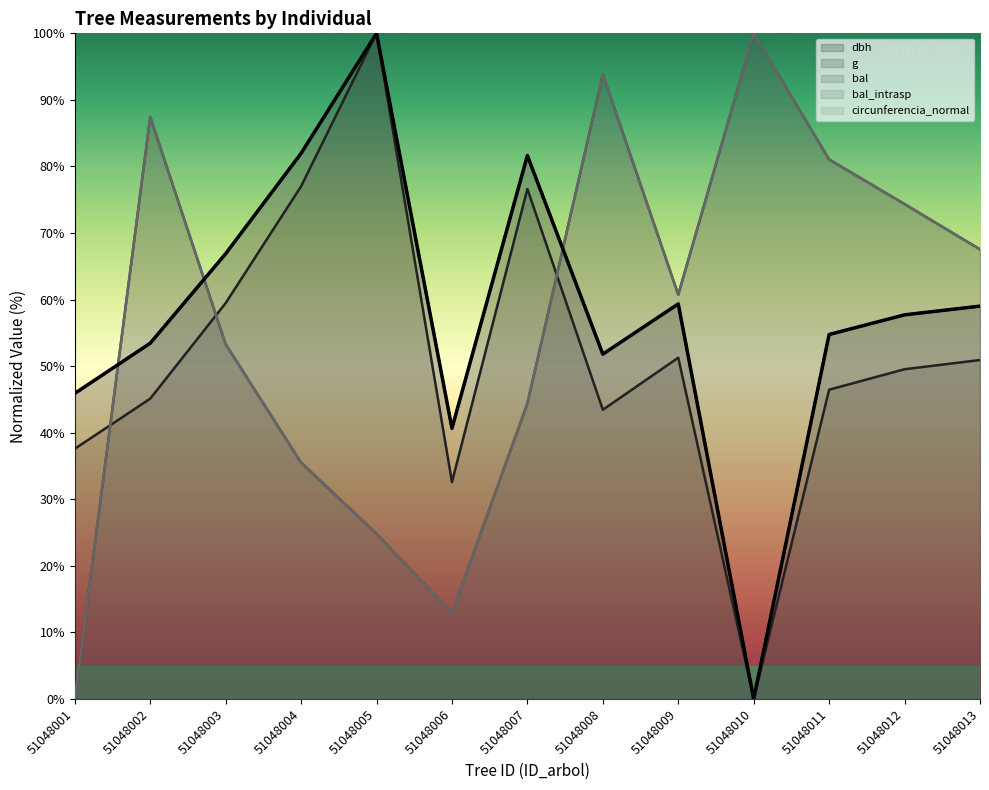

What value does the dbh series have at 51048012?

57.7